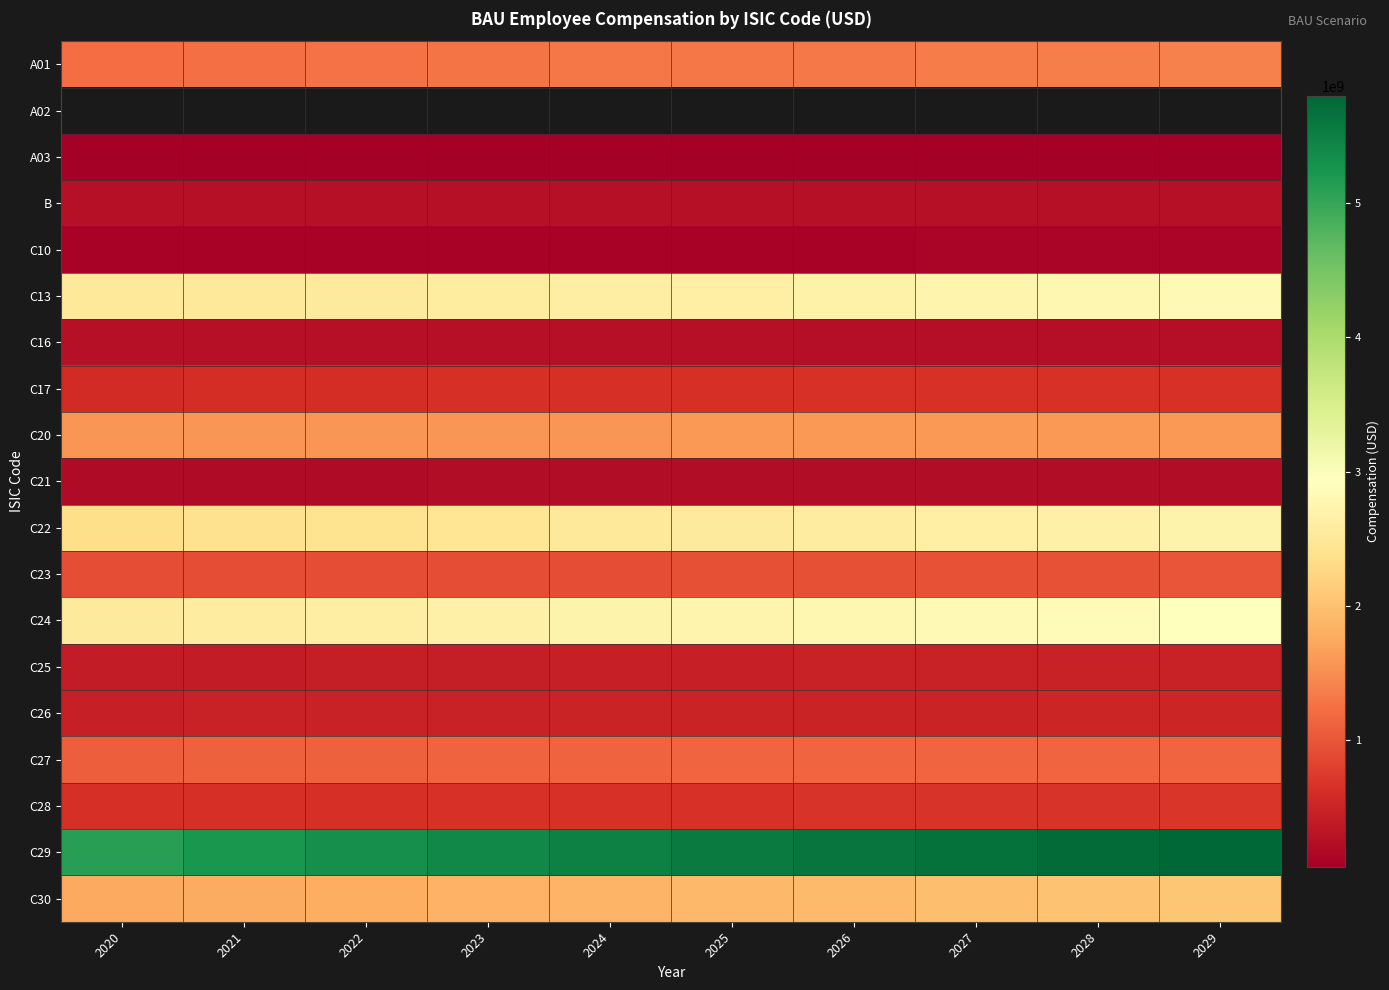

Is it true that C21 equals 218508000.0 at 2024?

True